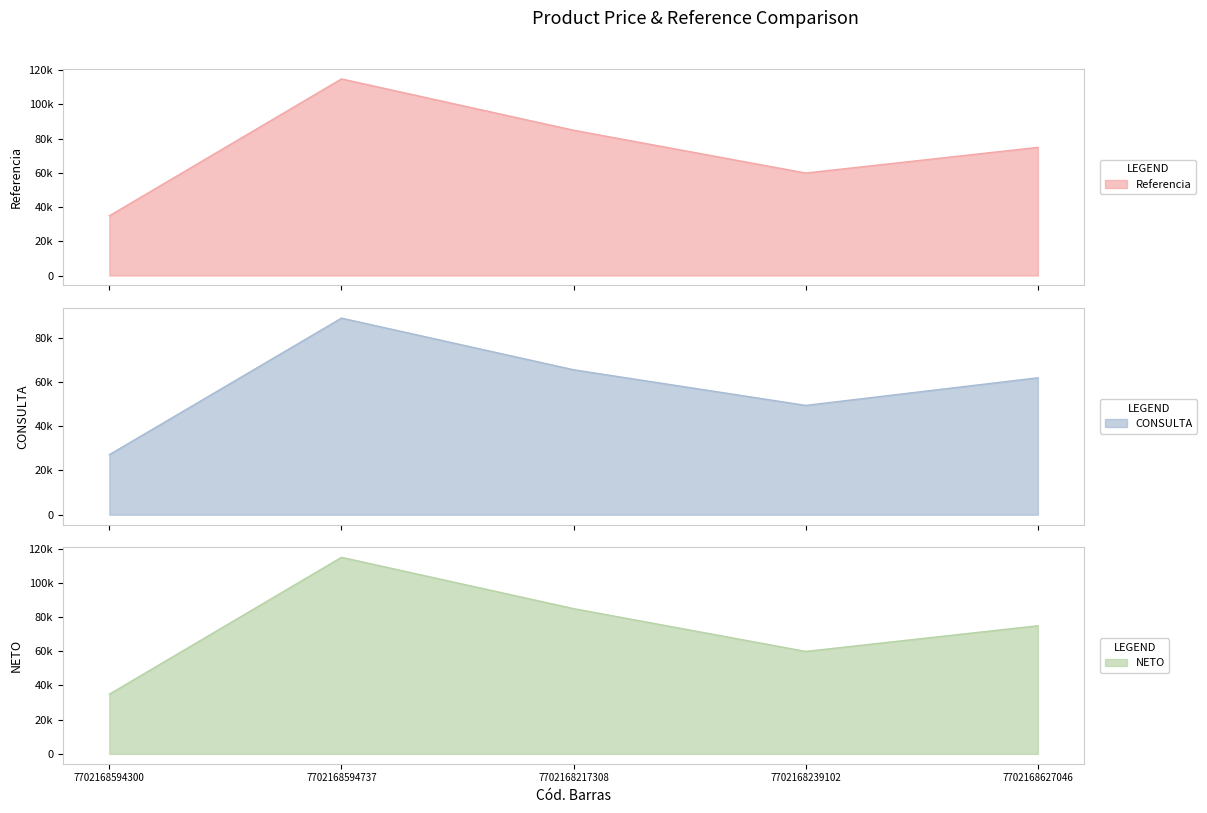

True or false: Referencia and NETO cross at least once.

False